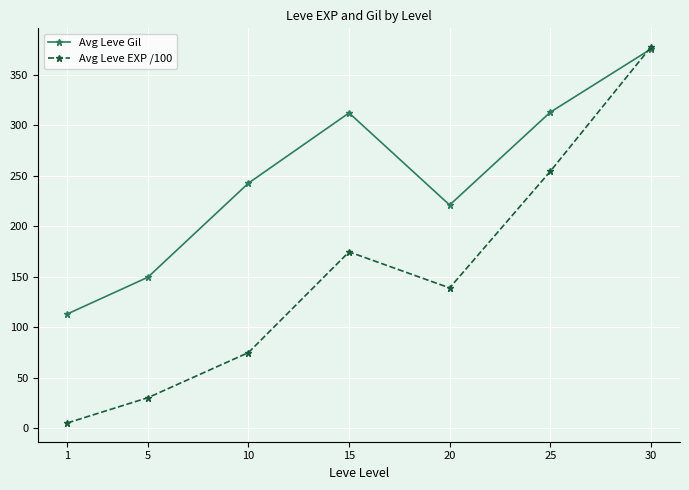

Between which two adjacent categories do Avg Leve EXP /100 and Avg Leve Gil first intersect?

25 and 30